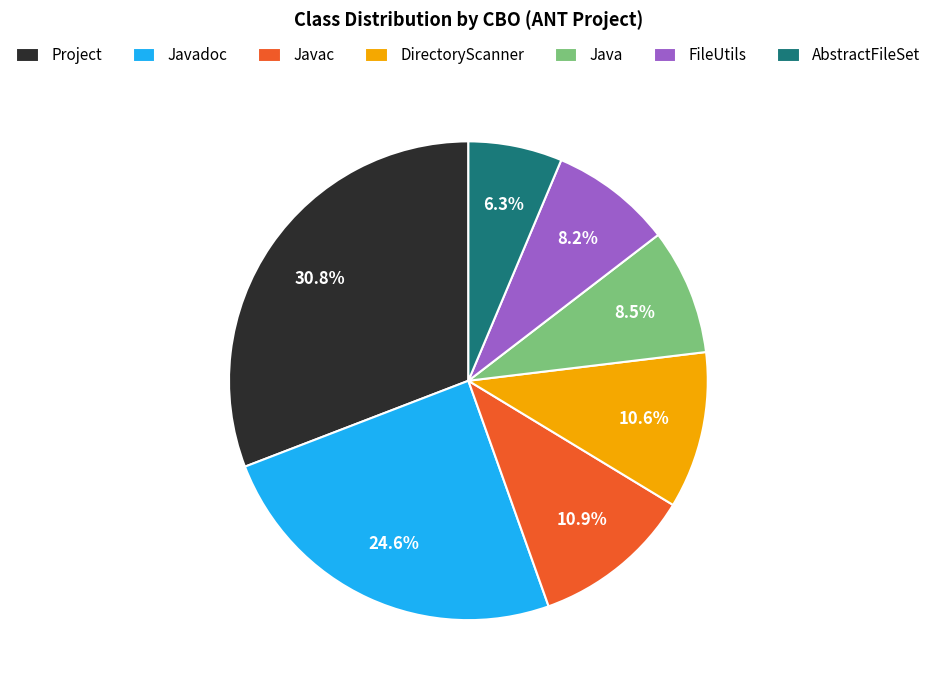

How many slices are in this pie chart?

7